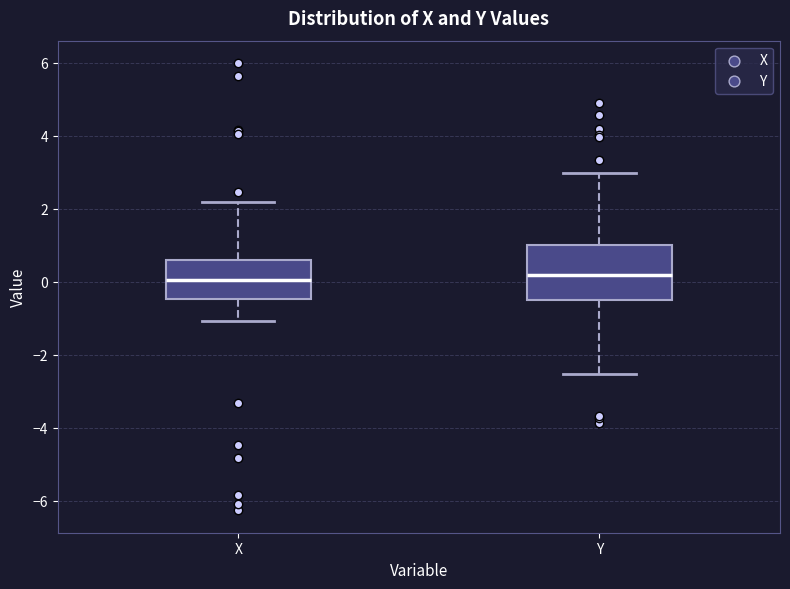

Which box is the tallest, from its lower edge to its upper edge?

Y